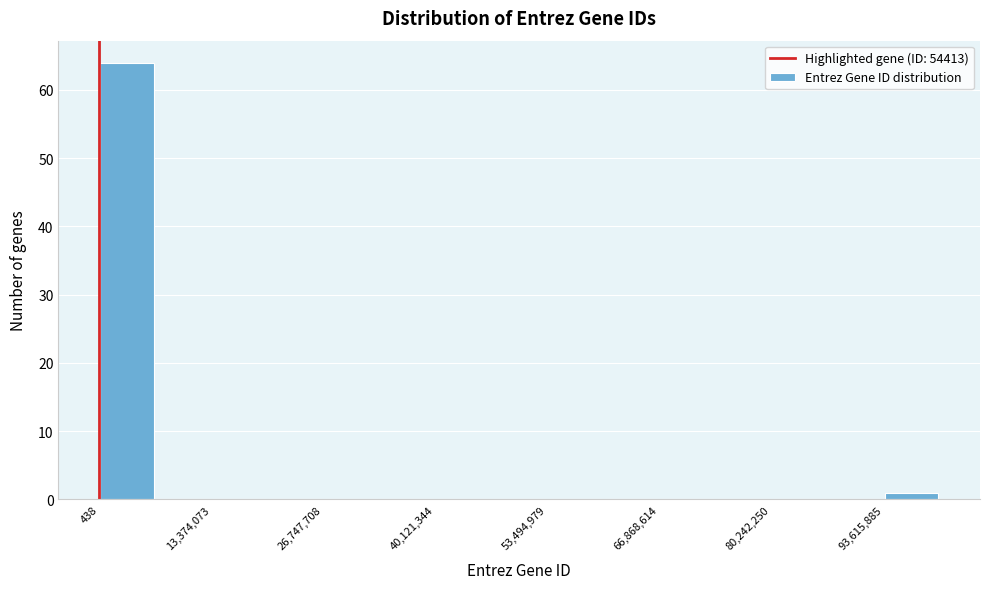

Read against the x-axis, roughly where is the centre of the tallest bar?

4000000